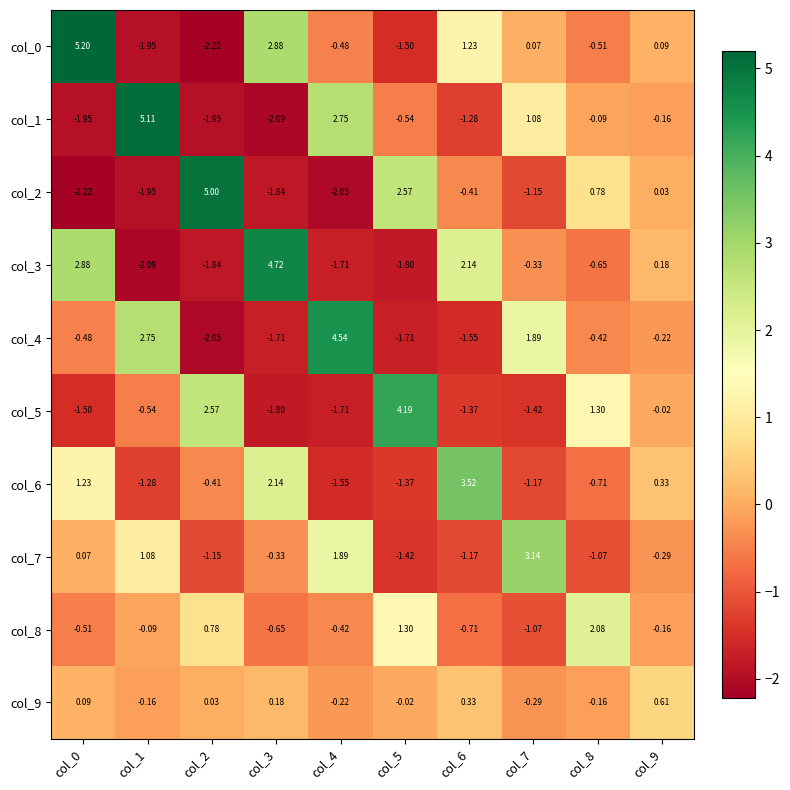

Is the value of col_8 at col_3 greater than the value of col_9 at col_4?

No